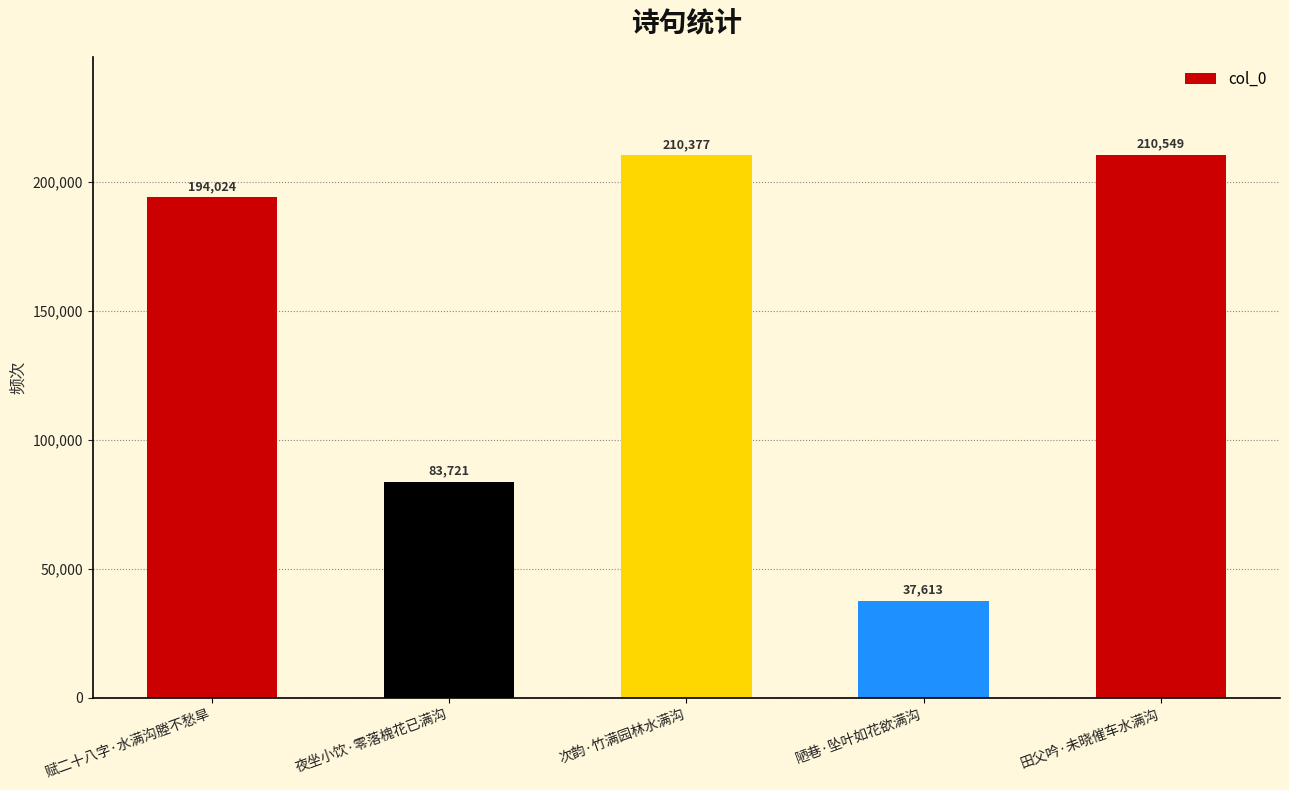

Is it true that the value at 田父吟·未晓催车水满沟 is 210549?

True